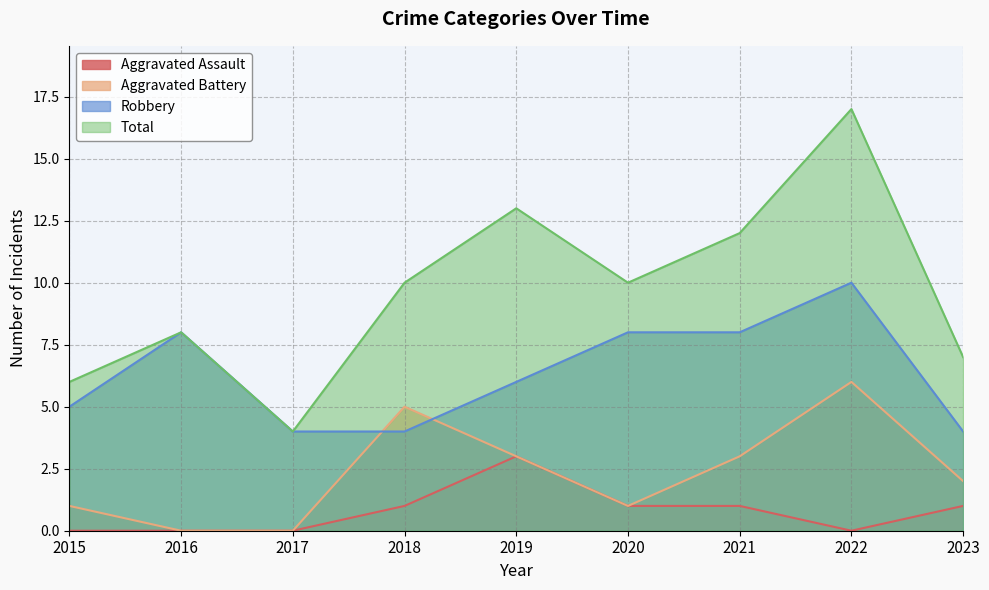

Where is Total nearest to the value 10?

2018